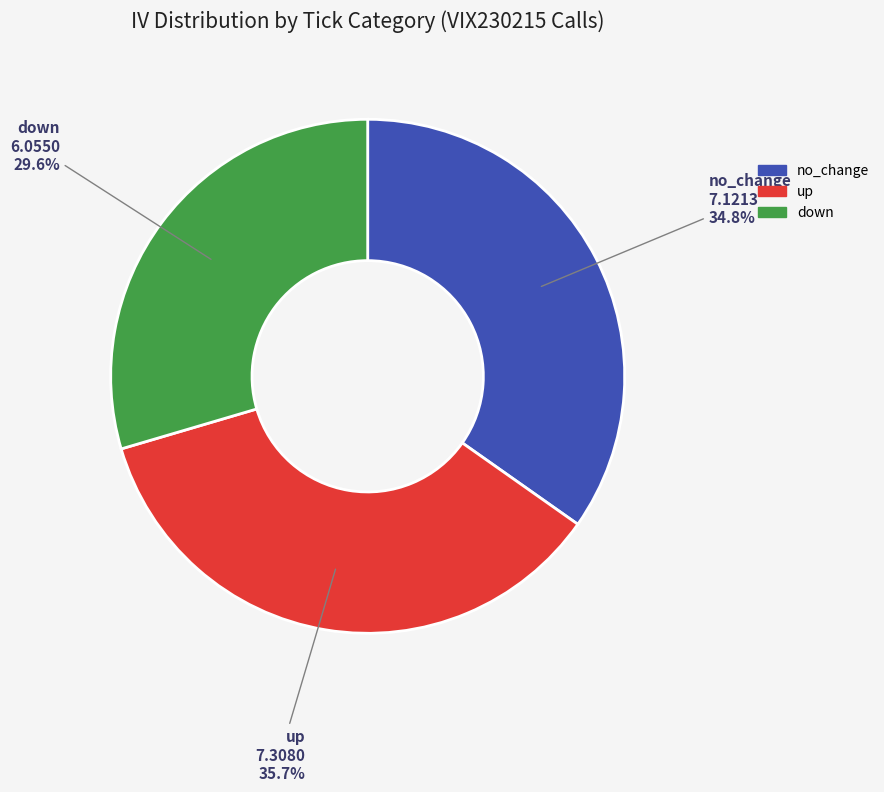

Does any single category account for the majority?

No